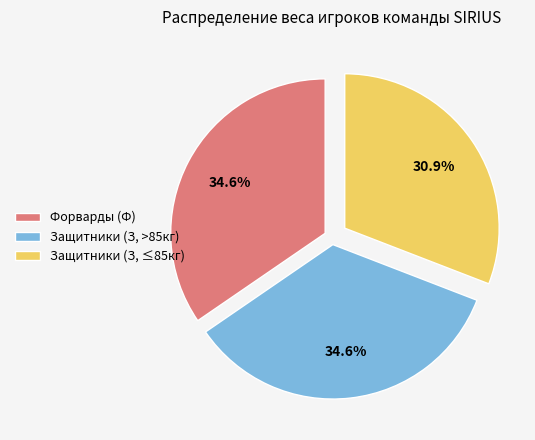

Is there a majority slice in this chart?

No